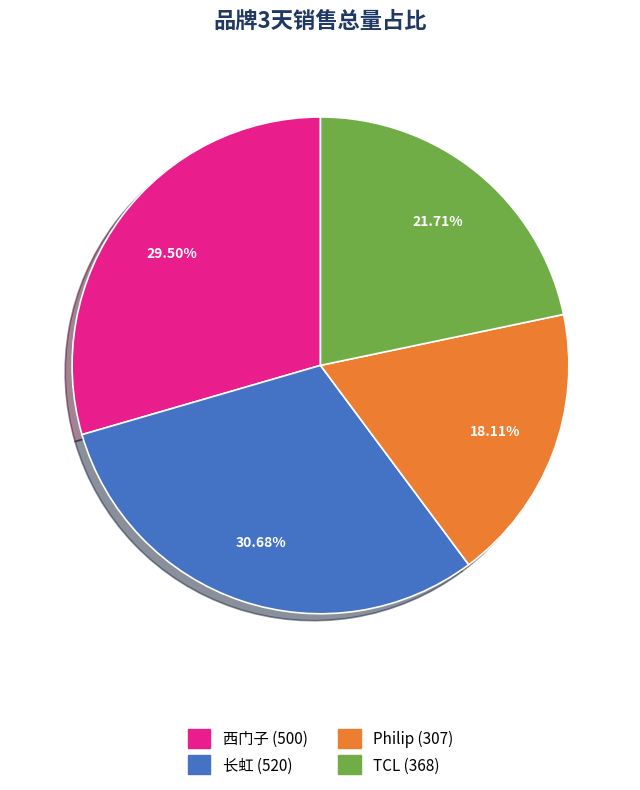

To the nearest percent, what portion does Philip represent?

18%